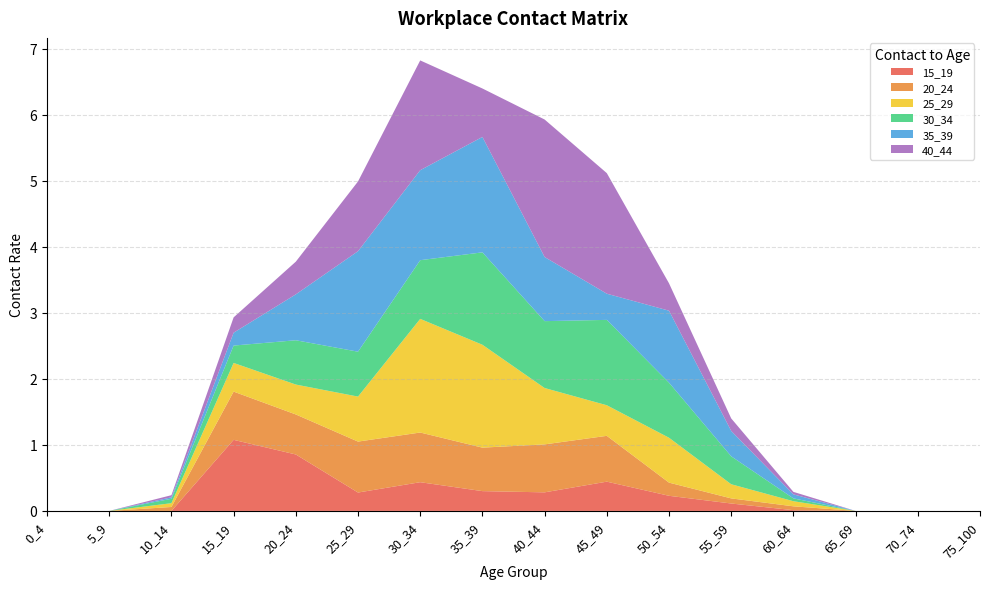

Reading right to left, what are all the values shown in this chart?

15_19: 75_100=0.0	70_74=0.0	65_69=0.0	60_64=0.0	55_59=0.1	50_54=0.2	45_49=0.4	40_44=0.3	35_39=0.3	30_34=0.4	25_29=0.3	20_24=0.9	15_19=1.1	10_14=0.0	5_9=0.0	0_4=0.0
20_24: 75_100=0.0	70_74=0.0	65_69=0.0	60_64=0.1	55_59=0.1	50_54=0.2	45_49=0.7	40_44=0.7	35_39=0.7	30_34=0.8	25_29=0.8	20_24=0.6	15_19=0.7	10_14=0.1	5_9=0.0	0_4=0.0
25_29: 75_100=0.0	70_74=0.0	65_69=0.0	60_64=0.1	55_59=0.2	50_54=0.7	45_49=0.5	40_44=0.9	35_39=1.6	30_34=1.7	25_29=0.7	20_24=0.5	15_19=0.4	10_14=0.1	5_9=0.0	0_4=0.0
30_34: 75_100=0.0	70_74=0.0	65_69=0.0	60_64=0.0	55_59=0.4	50_54=0.8	45_49=1.3	40_44=1.0	35_39=1.4	30_34=0.9	25_29=0.7	20_24=0.7	15_19=0.3	10_14=0.1	5_9=0.0	0_4=0.0
35_39: 75_100=0.0	70_74=0.0	65_69=0.0	60_64=0.1	55_59=0.4	50_54=1.1	45_49=0.4	40_44=1.0	35_39=1.7	30_34=1.4	25_29=1.5	20_24=0.7	15_19=0.2	10_14=0.0	5_9=0.0	0_4=0.0
40_44: 75_100=0.0	70_74=0.0	65_69=0.0	60_64=0.0	55_59=0.2	50_54=0.4	45_49=1.8	40_44=2.1	35_39=0.7	30_34=1.7	25_29=1.1	20_24=0.5	15_19=0.2	10_14=0.0	5_9=0.0	0_4=0.0